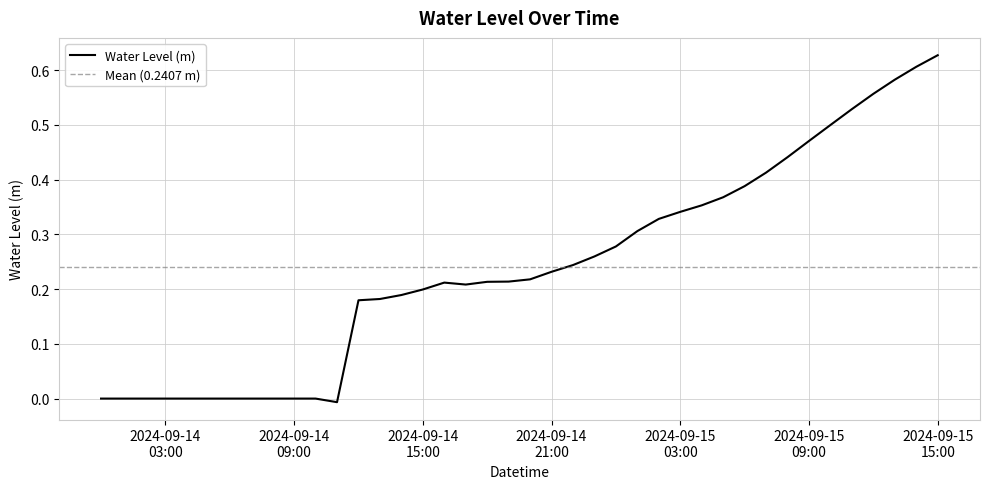

What is the value of the 18th point from the left?

0.2